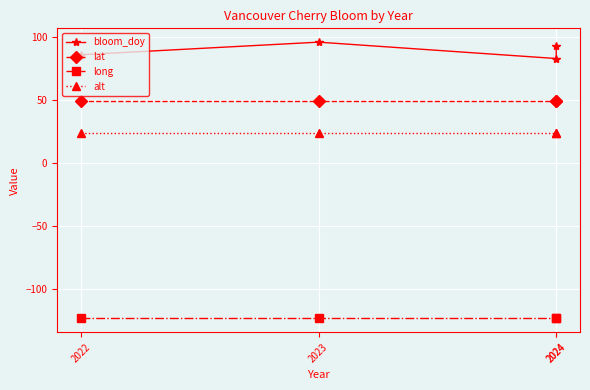

At which label does lat reach its peak?

2022